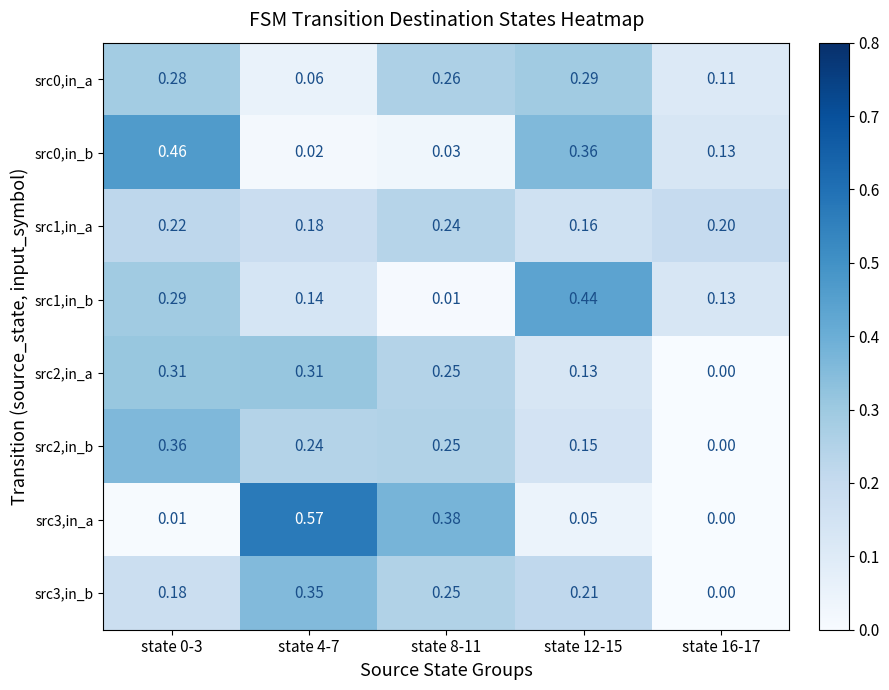

Which series has the largest range (max minus min)?

src3,in_a